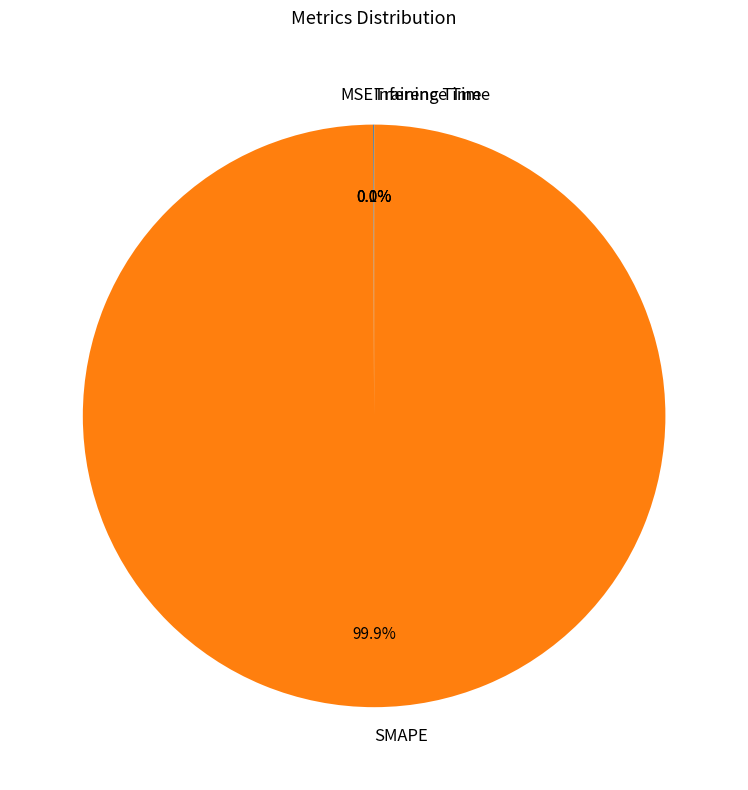

What portion of the pie excludes SMAPE?

0.1%